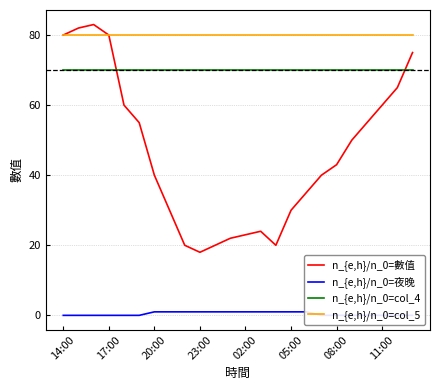

What is the sum of all 數值 values?

1110